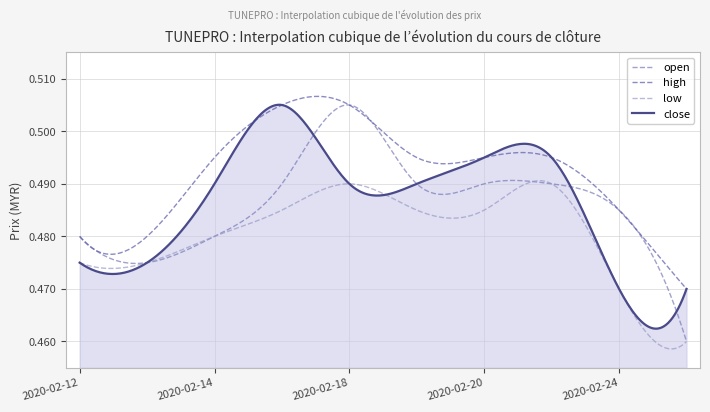

Which series has the largest total across all categories?

high